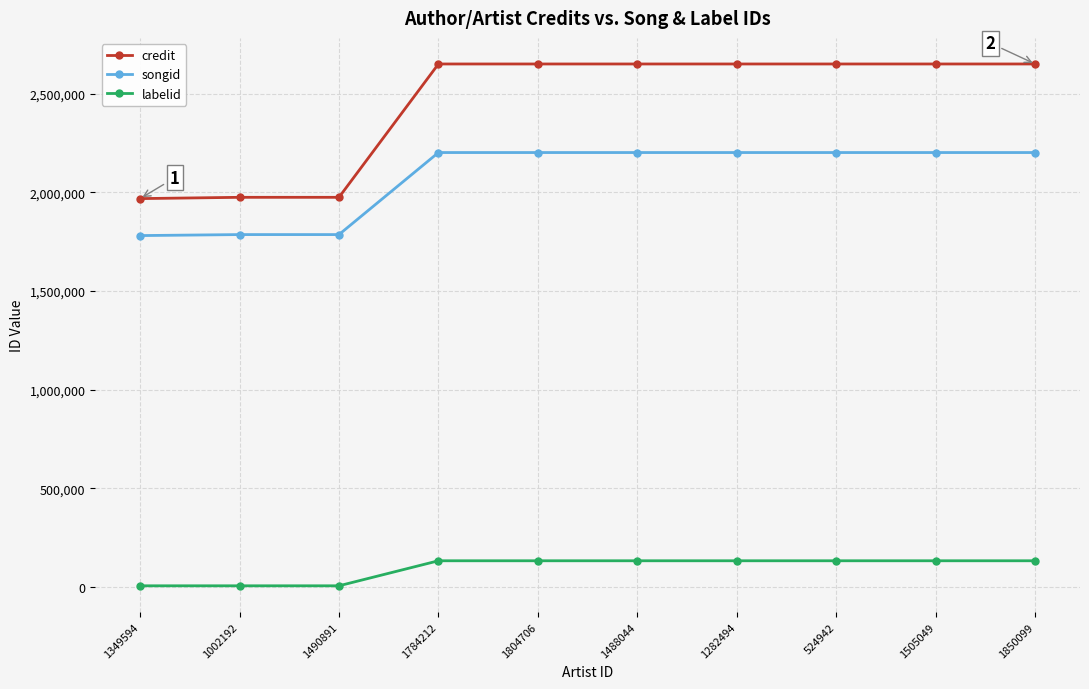

Read the labelid value at 1505049, to the nearest 10.

133890